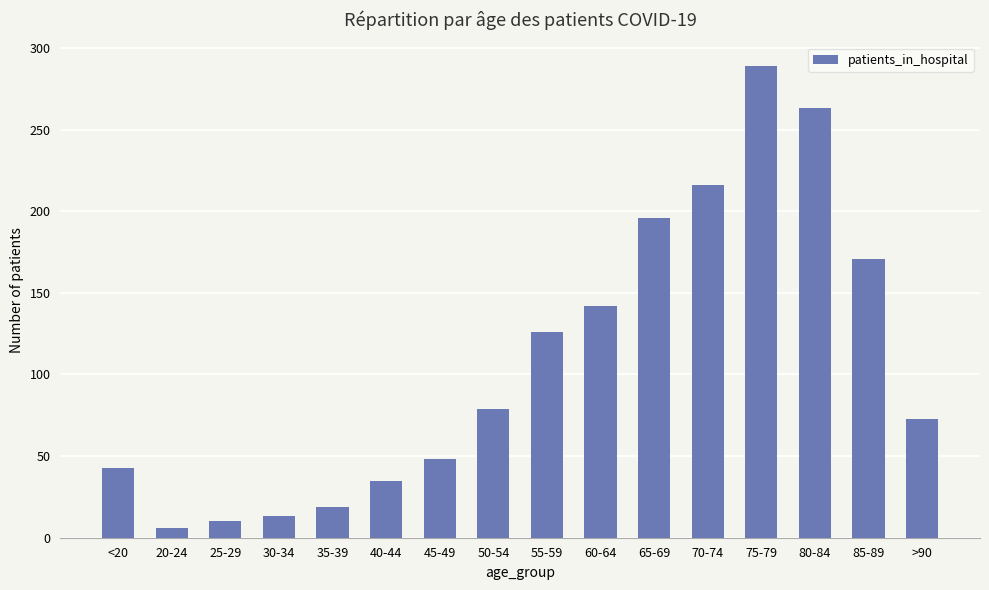

Reading left to right, extract all data points from this chart.

<20=43	20-24=6	25-29=10	30-34=13	35-39=19	40-44=35	45-49=48	50-54=79	55-59=126	60-64=142	65-69=196	70-74=216	75-79=289	80-84=263	85-89=171	>90=73